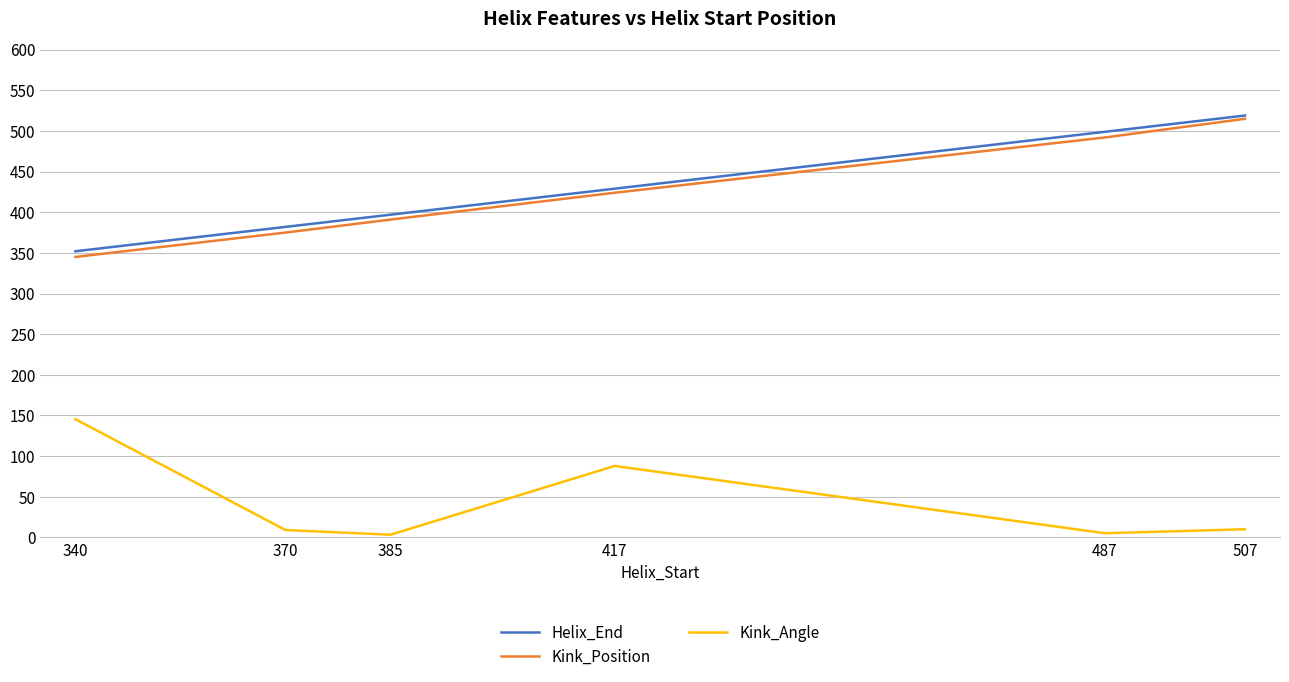

Which series changed the most between 370 and 507?

Kink_Position